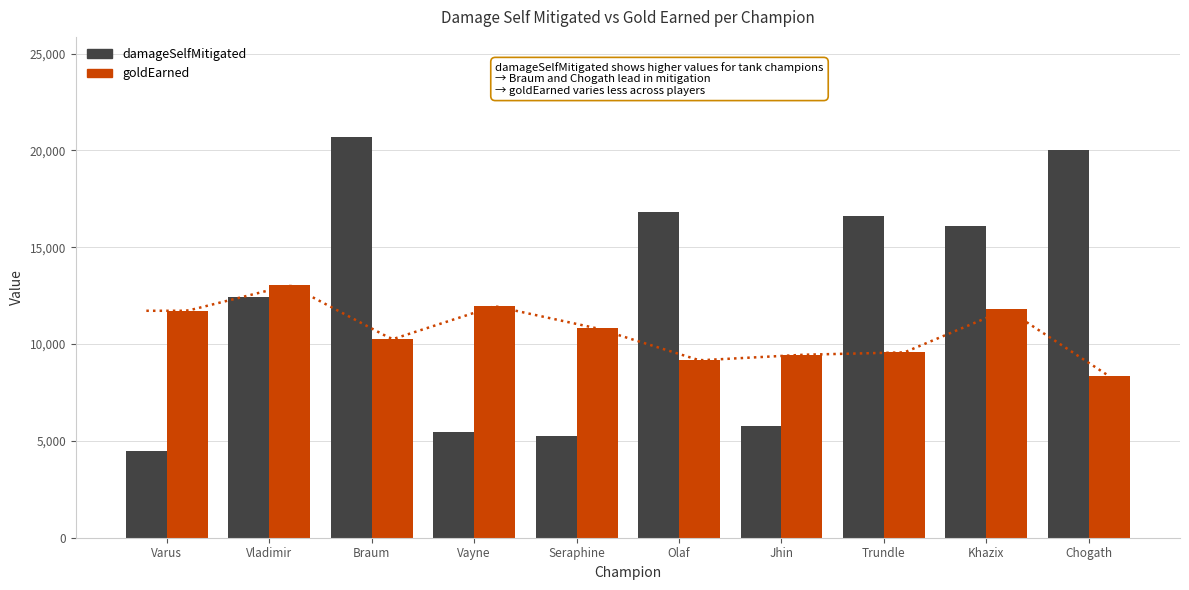

True or false: goldEarned has a value of 11796 at Khazix.

True